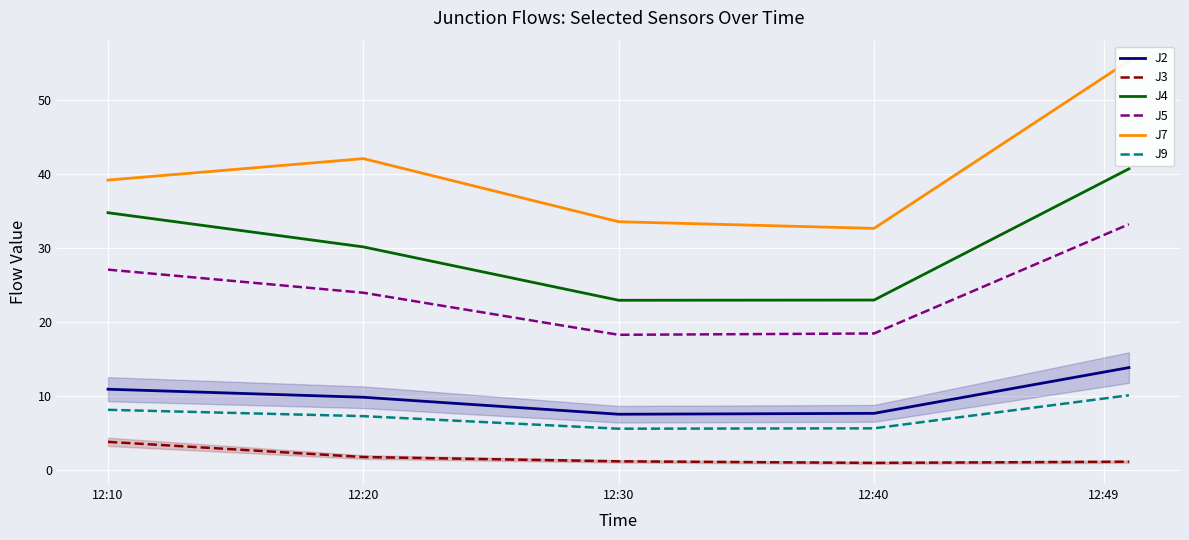

At which label does J7 first exceed 39?

12:10